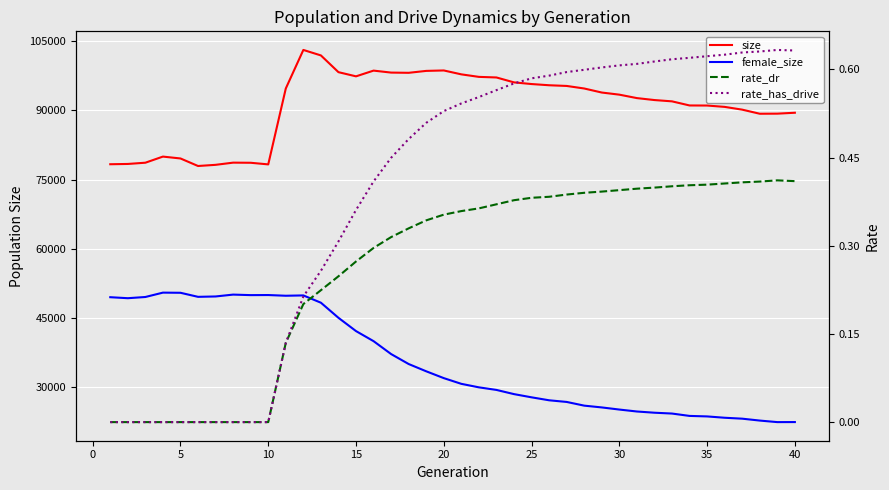

What is the average value of the female_size series?

35648.7